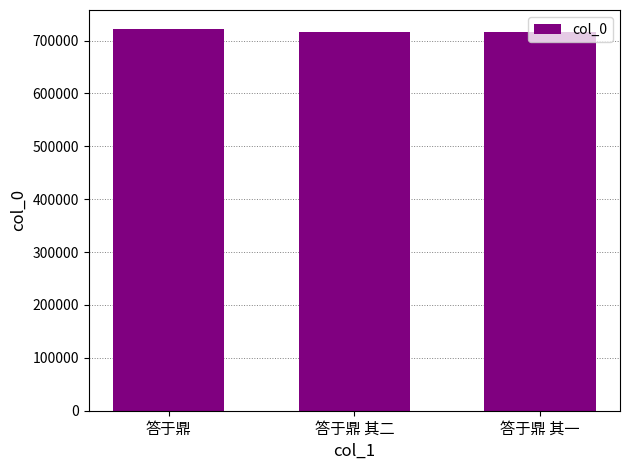

What is the maximum value shown in the chart?

721796